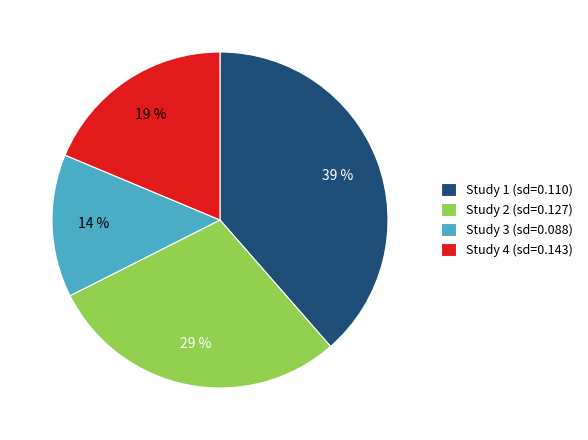

Is the sum of Study 2 (sd=0.127) and Study 1 (sd=0.110) greater than half?

Yes